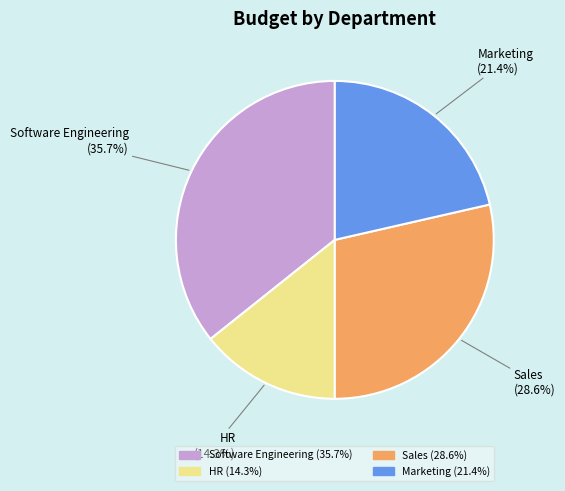

To the nearest percent, what is the combined percentage of HR and Sales?

43%